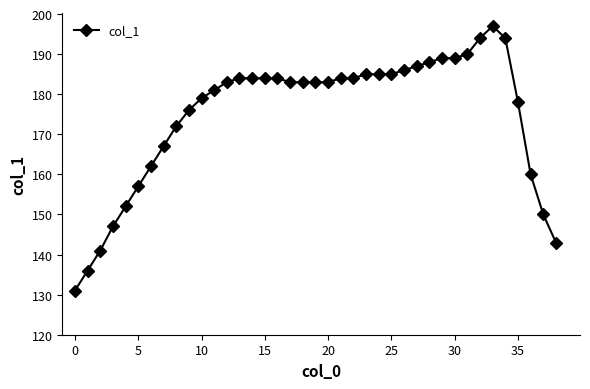

Does the chart have visible grid lines?

No